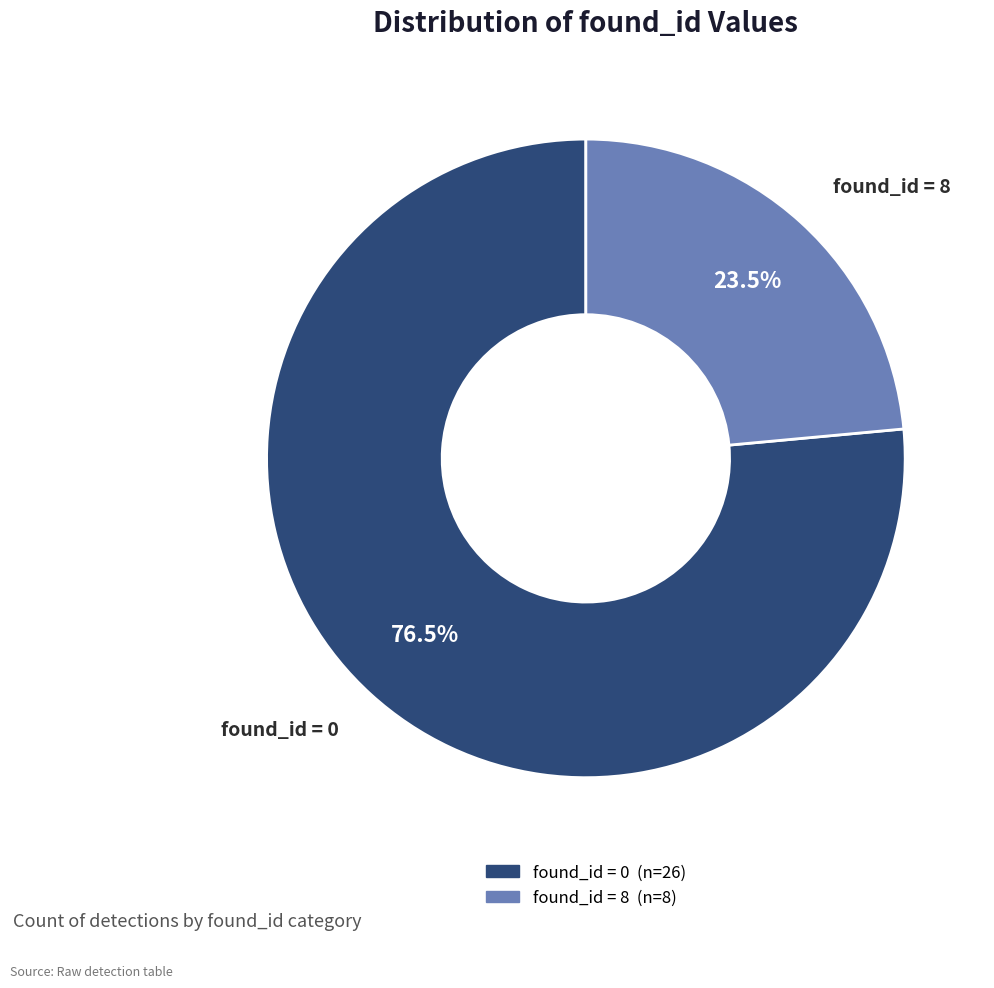

Does any single category account for the majority?

Yes